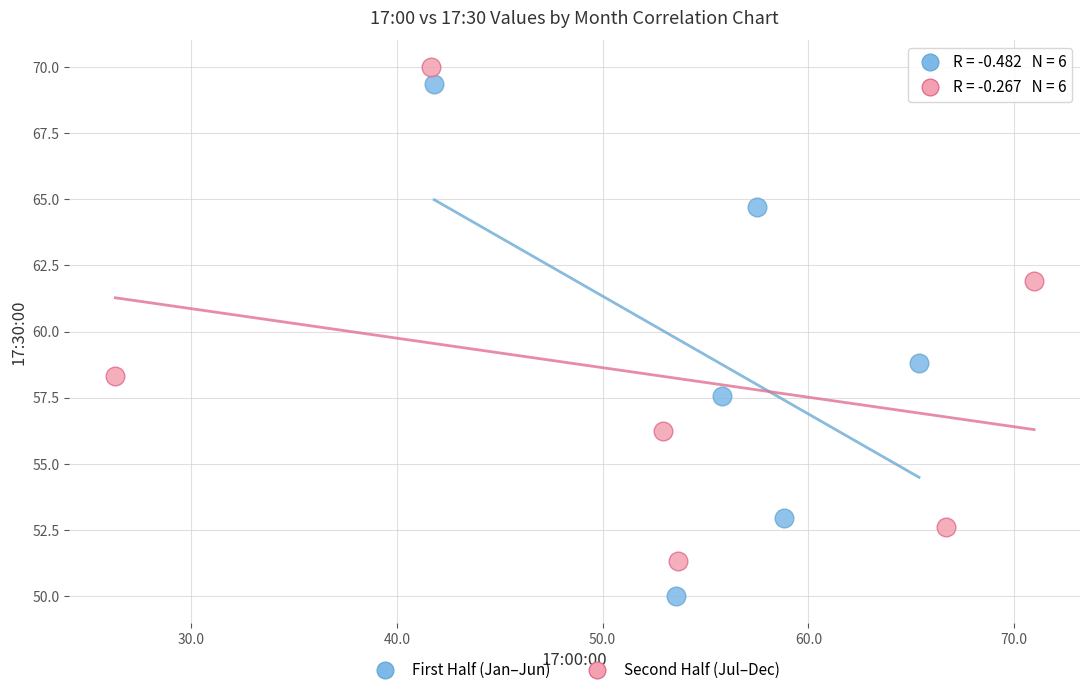

Which series contains the lowest Y value?

First Half (Jan–Jun)